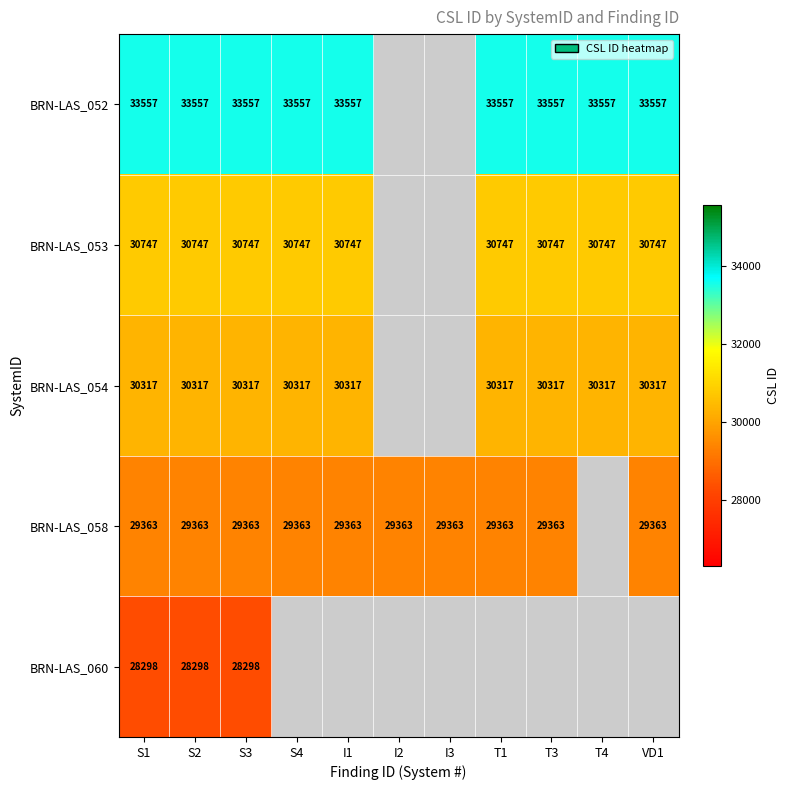

The value of BRN-LAS_060 at S1 is 28298. True or false?

True